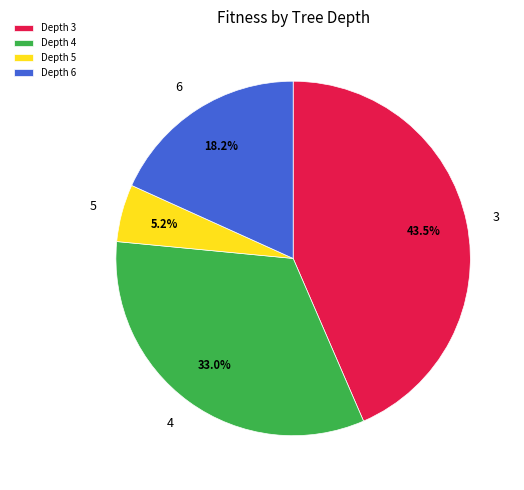

Is there any slice that represents more than half of the pie?

No